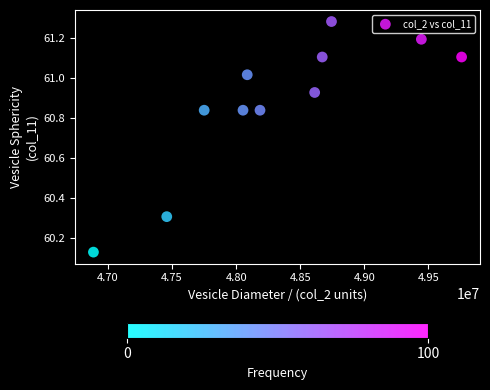

What is the range of Y values (max minus min)?

1.2